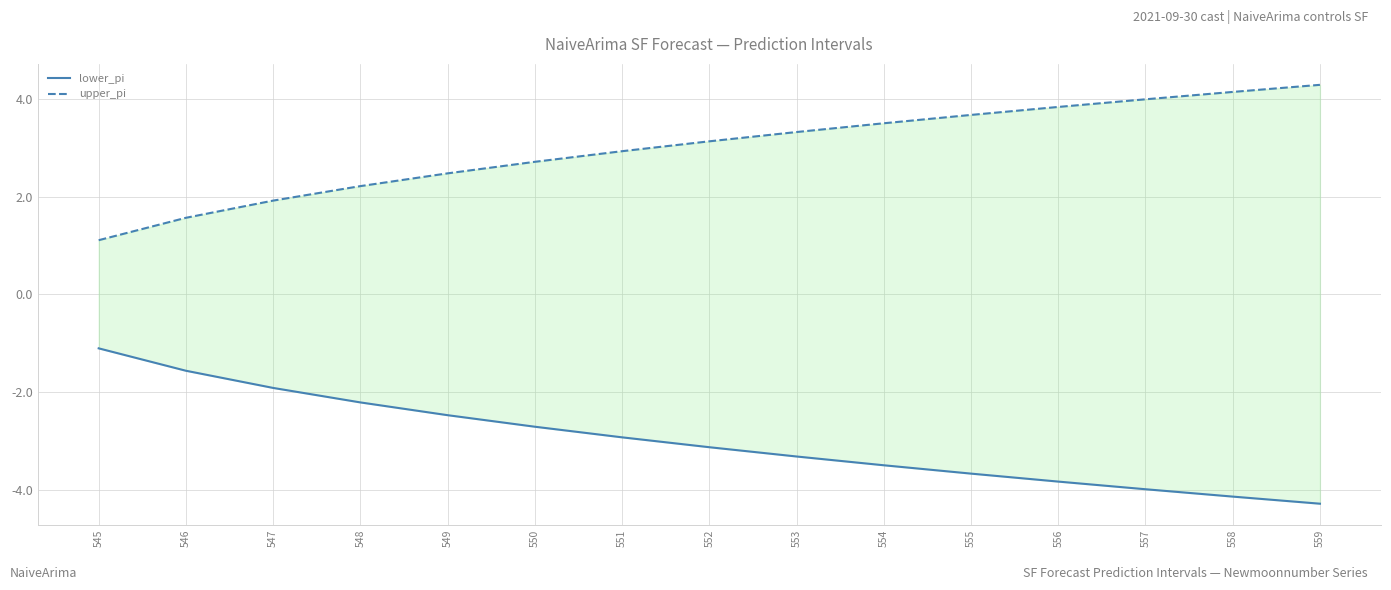

What is the maximum value shown in the chart?

4.3